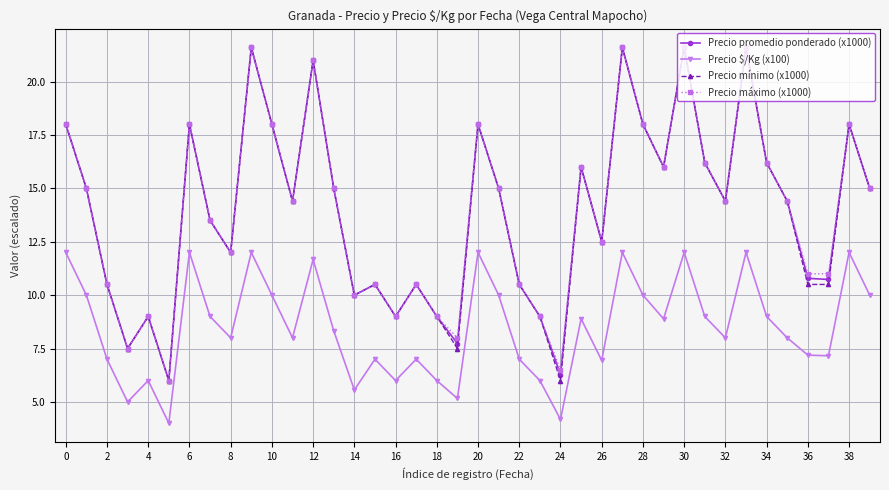

What is the smallest value displayed?

4.0